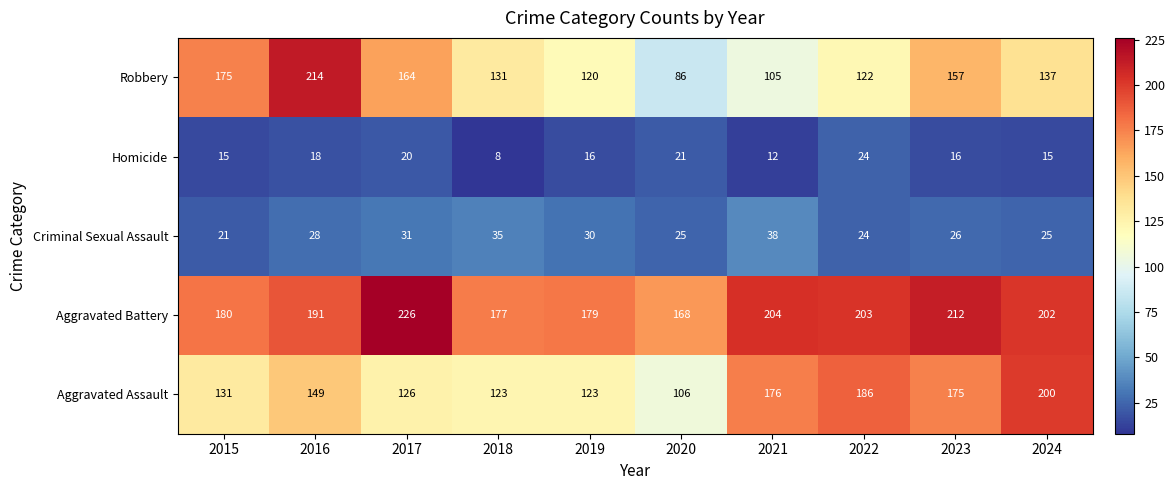

Which series has the largest range (max minus min)?

Robbery